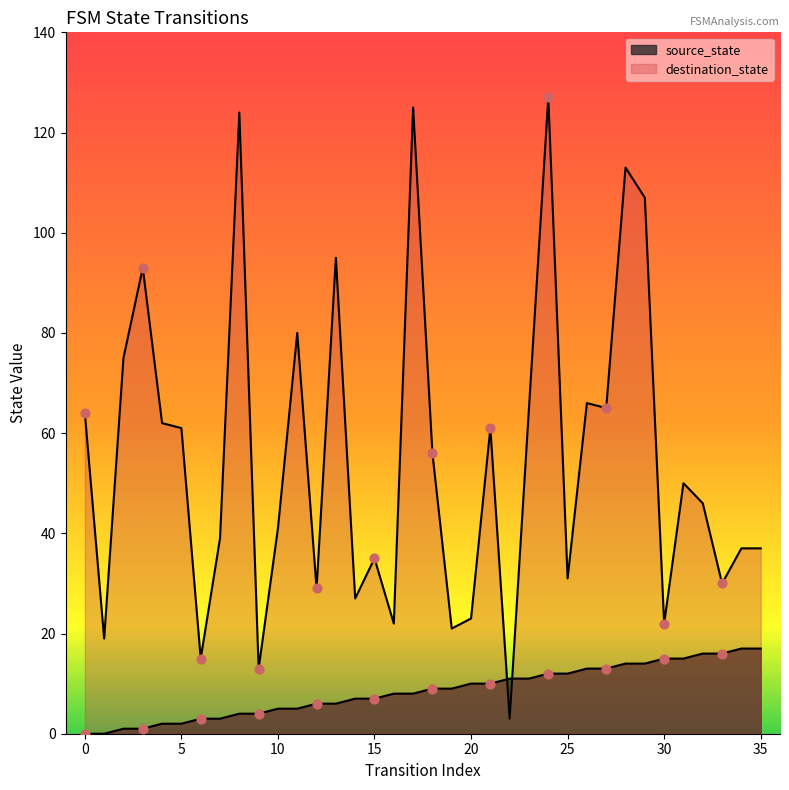

At which category is the sum across all series the highest?

24